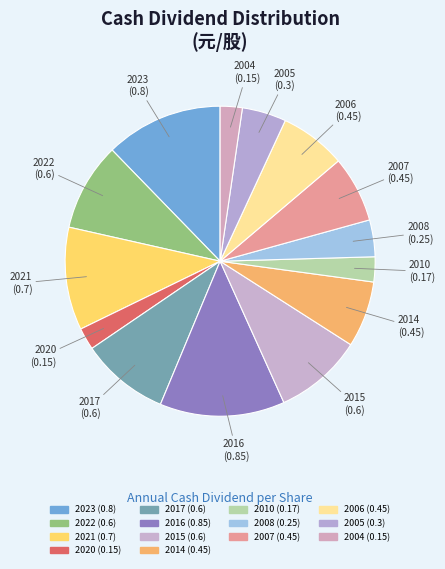

Count the number of slices in the pie.

14